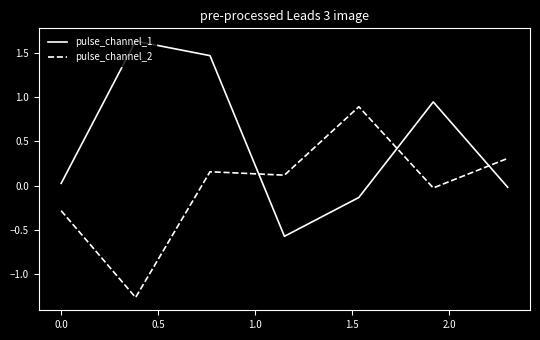

How many lines are shown in the chart?

2